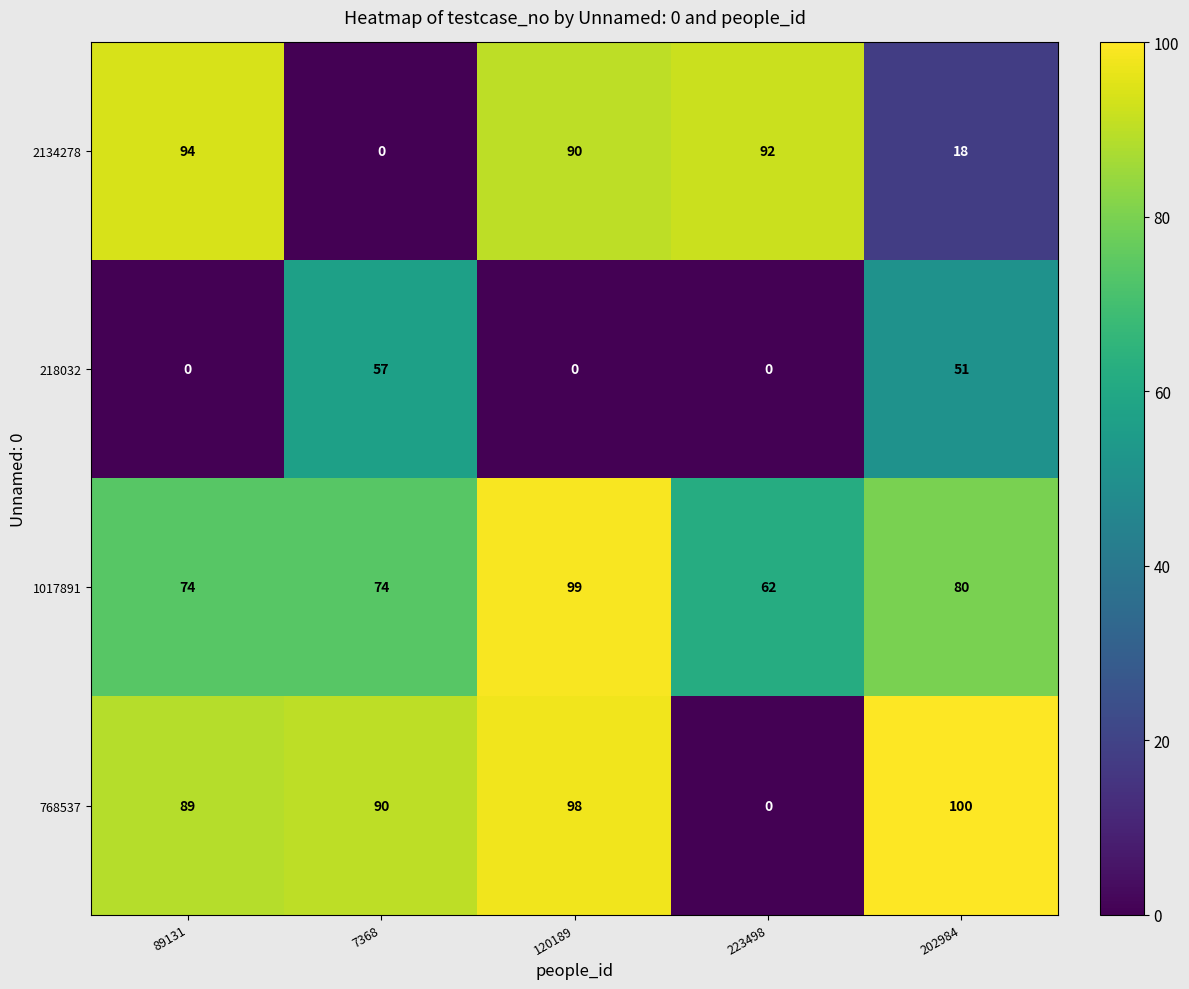

What is the difference between the maximum and minimum values in the 1017891 series?

37